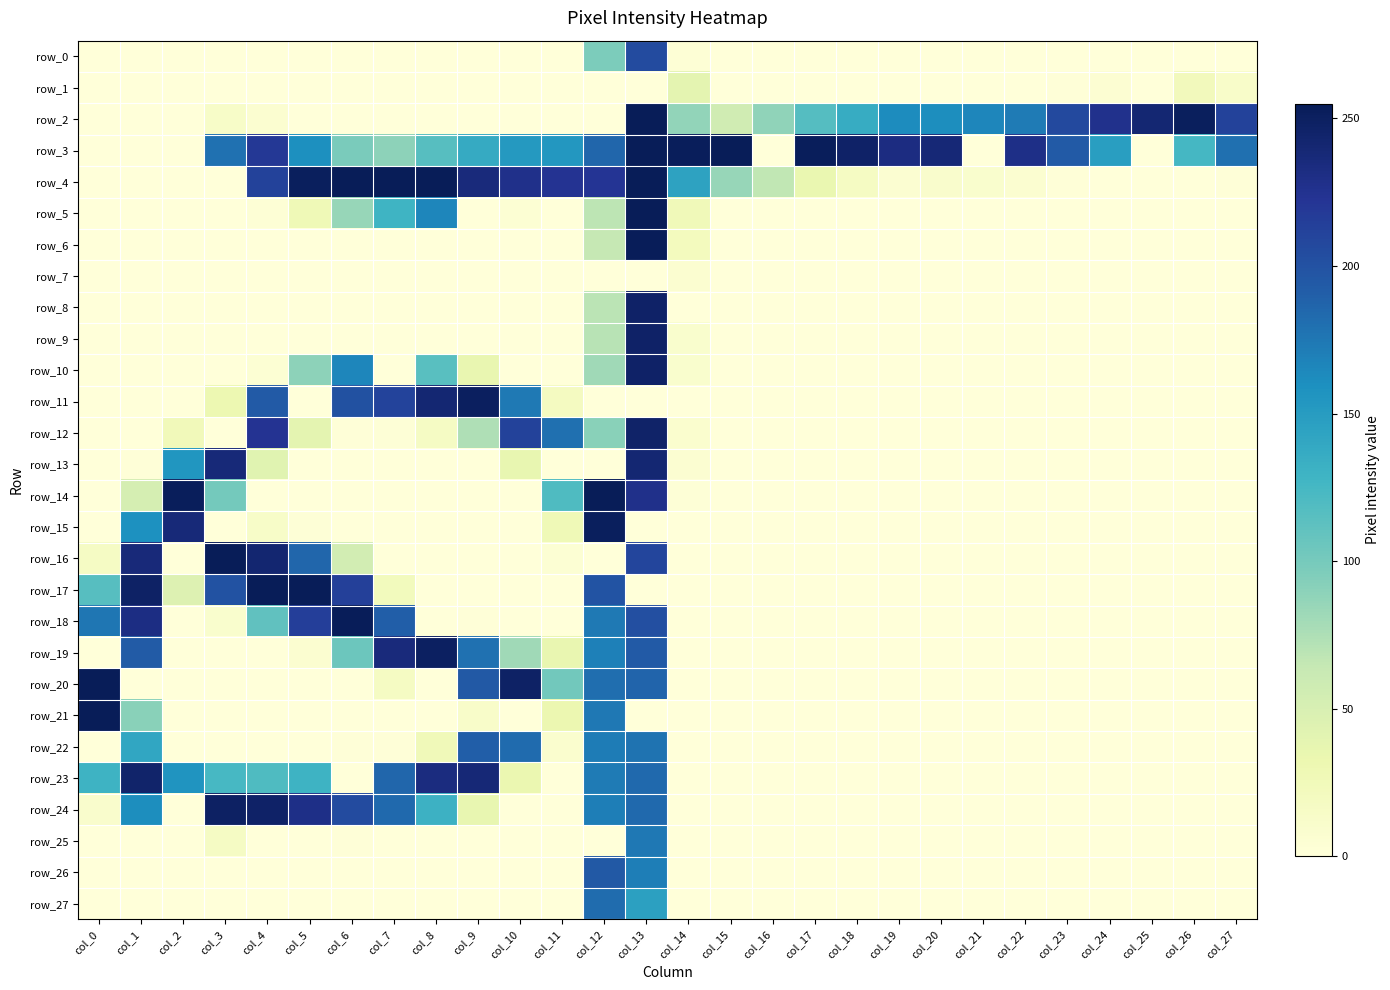

Rank the series at col_16 from lowest to highest value.

row_0, row_1, row_3, row_5, row_6, row_7, row_8, row_9, row_10, row_11, row_12, row_13, row_14, row_15, row_16, row_17, row_18, row_19, row_20, row_21, row_22, row_23, row_24, row_25, row_26, row_27, row_4, row_2